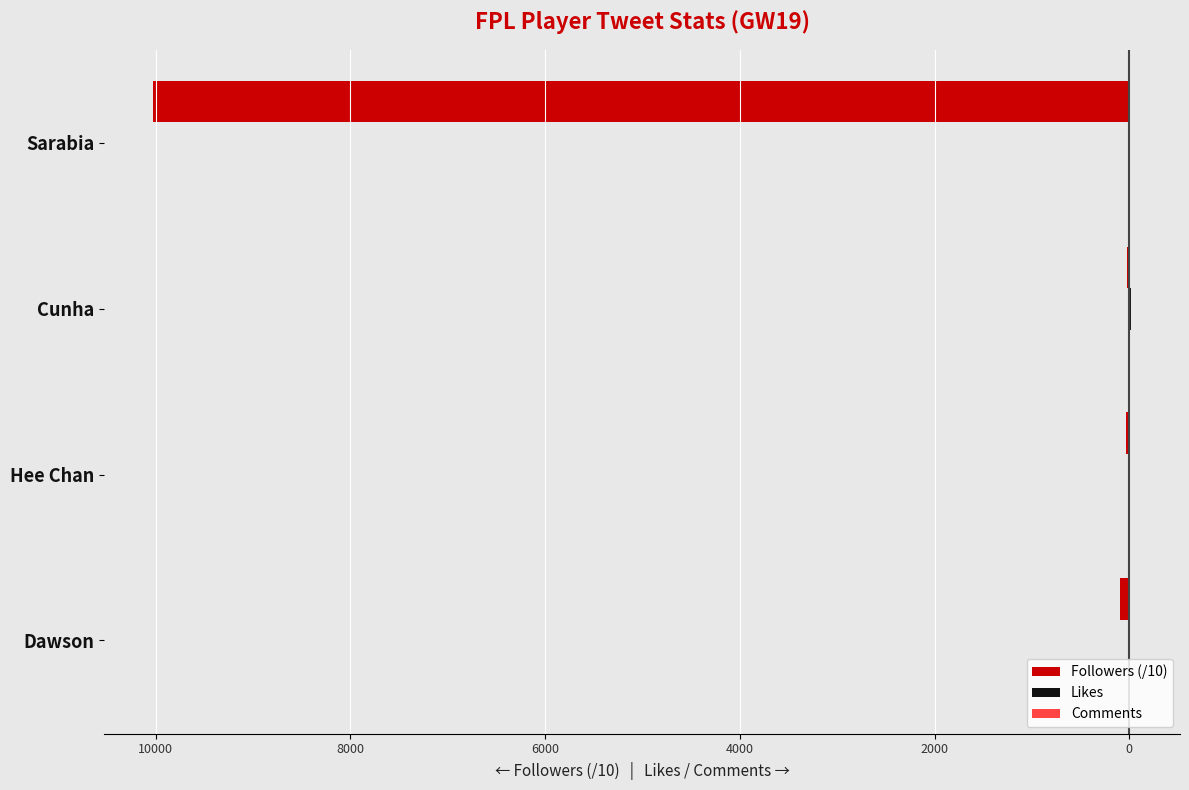

What is the value of the Followers (/10) bar at the 1st from the left?

-93.3